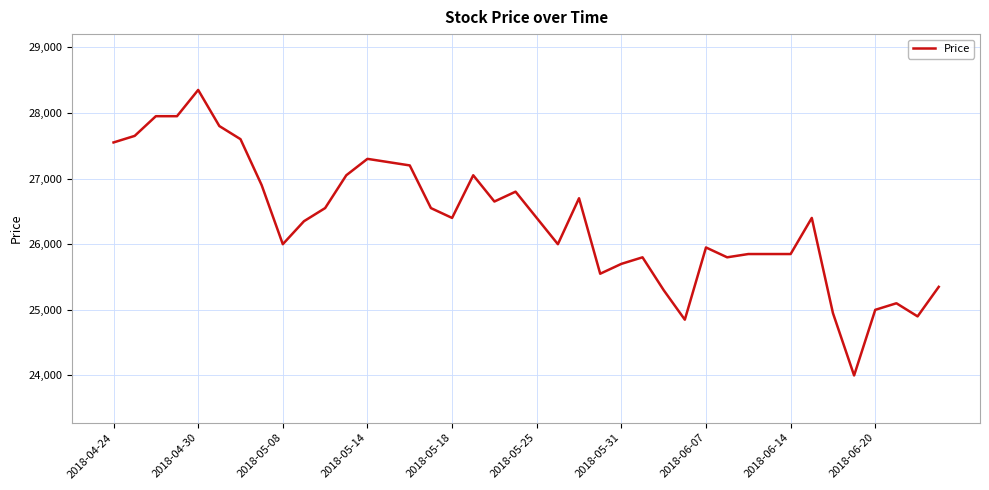

What is the difference between the maximum and minimum values?

4350